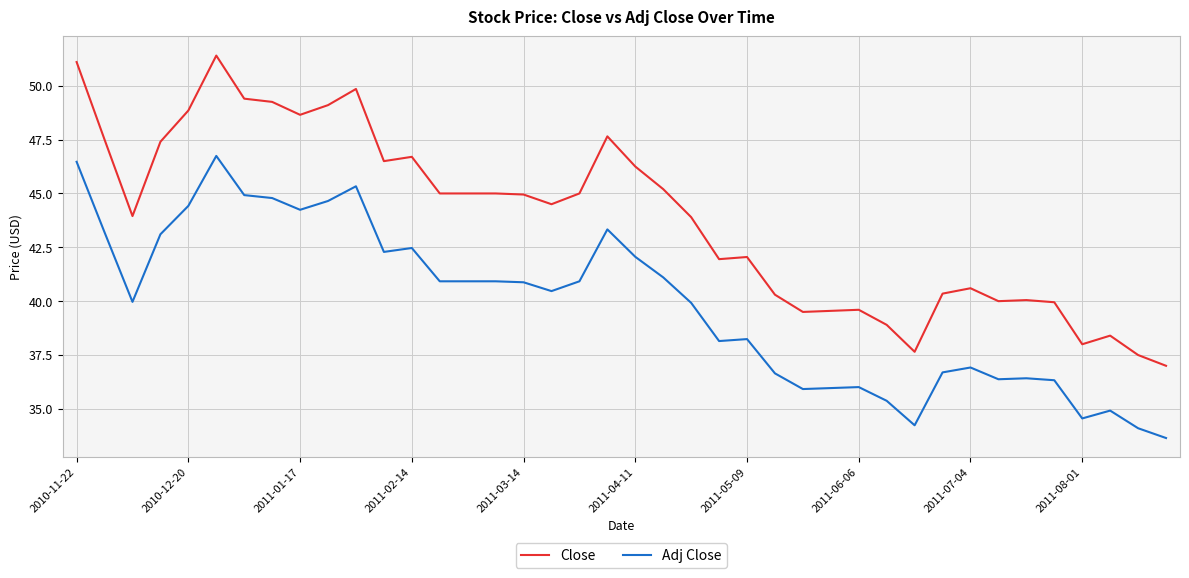

True or false: Adj Close and Close cross at least once.

False